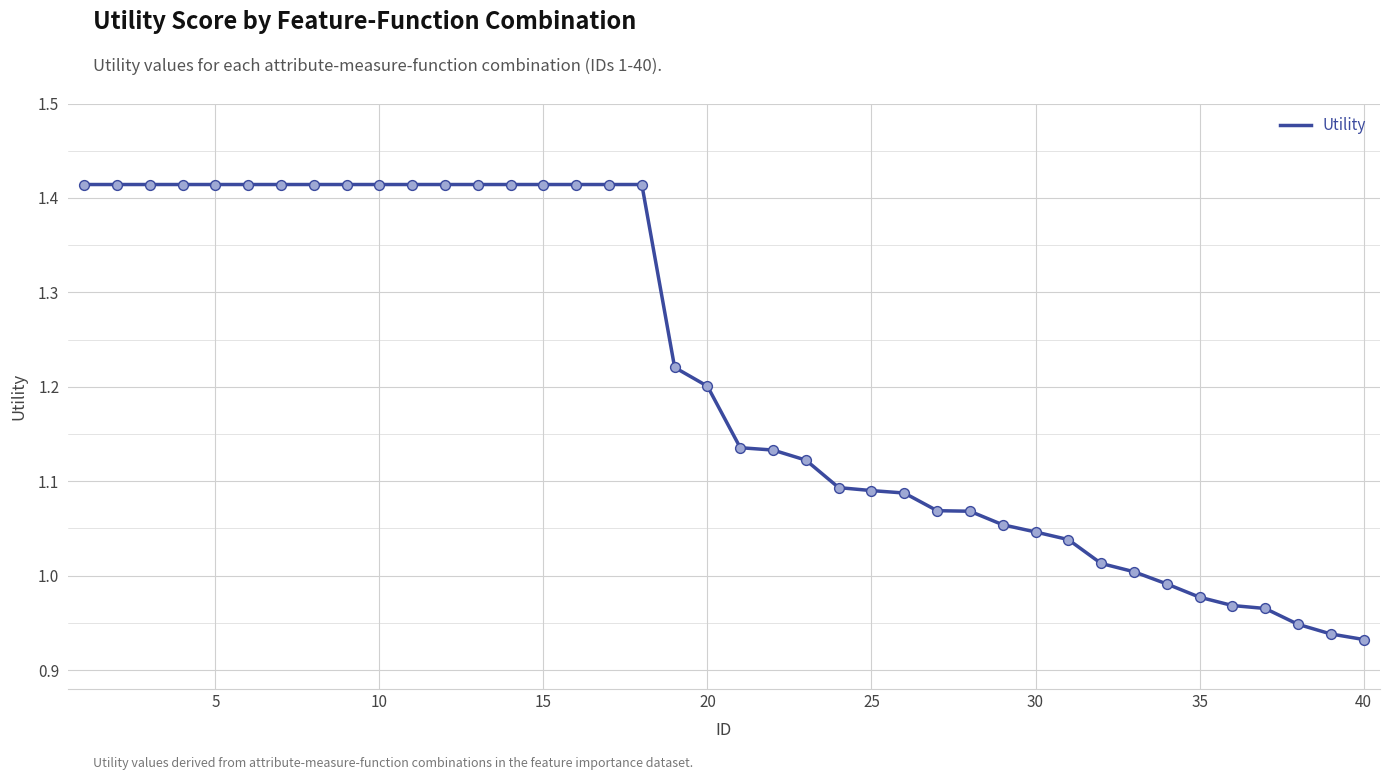

What is the difference between the maximum and minimum values?

0.5